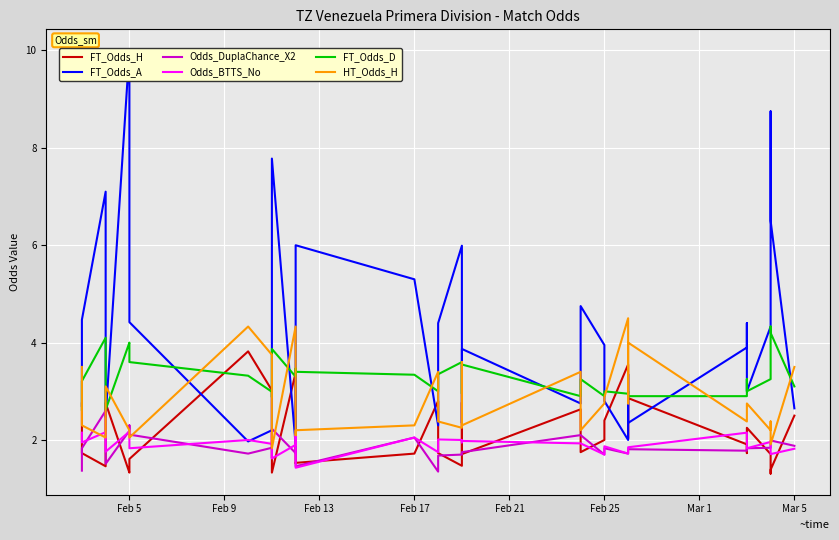

Which series has the largest range (max minus min)?

FT_Odds_A